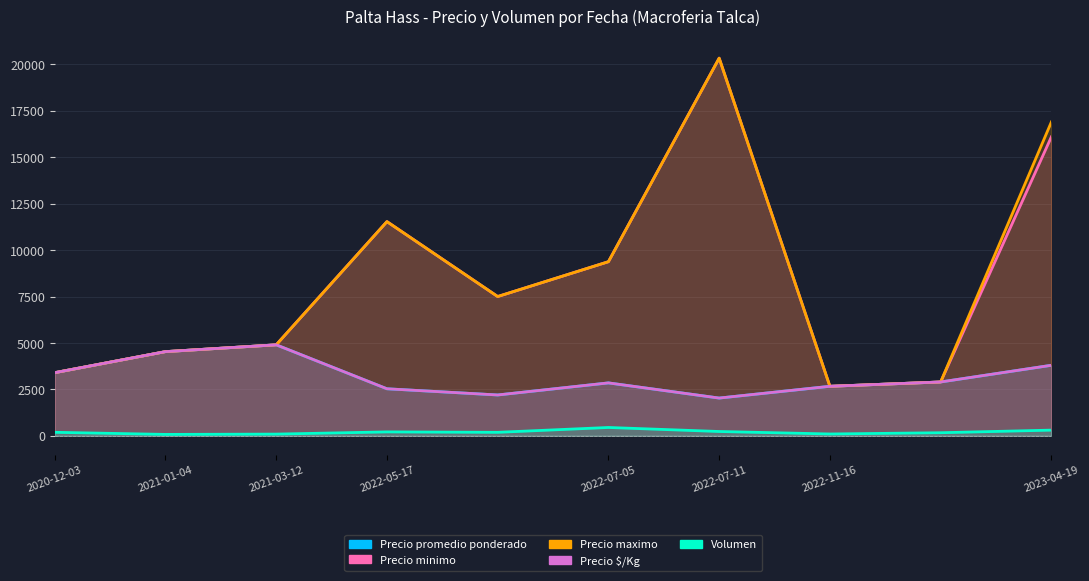

What is the sum of the Volumen values at 2022-07-11 and 2023-04-19?

540.8